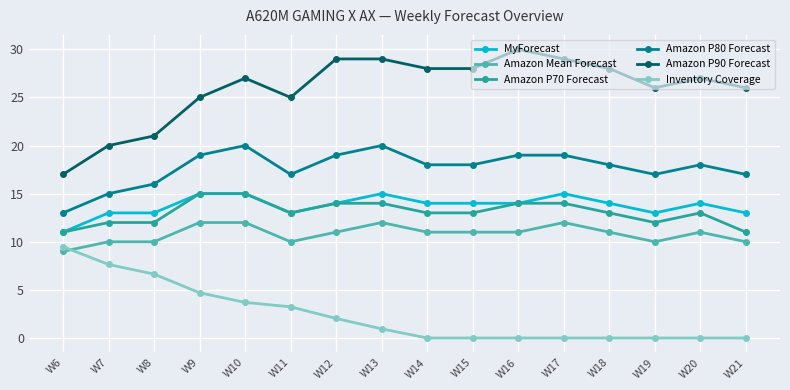

Rank the series at W17 from lowest to highest value.

Inventory Coverage, Amazon Mean Forecast, Amazon P70 Forecast, MyForecast, Amazon P80 Forecast, Amazon P90 Forecast